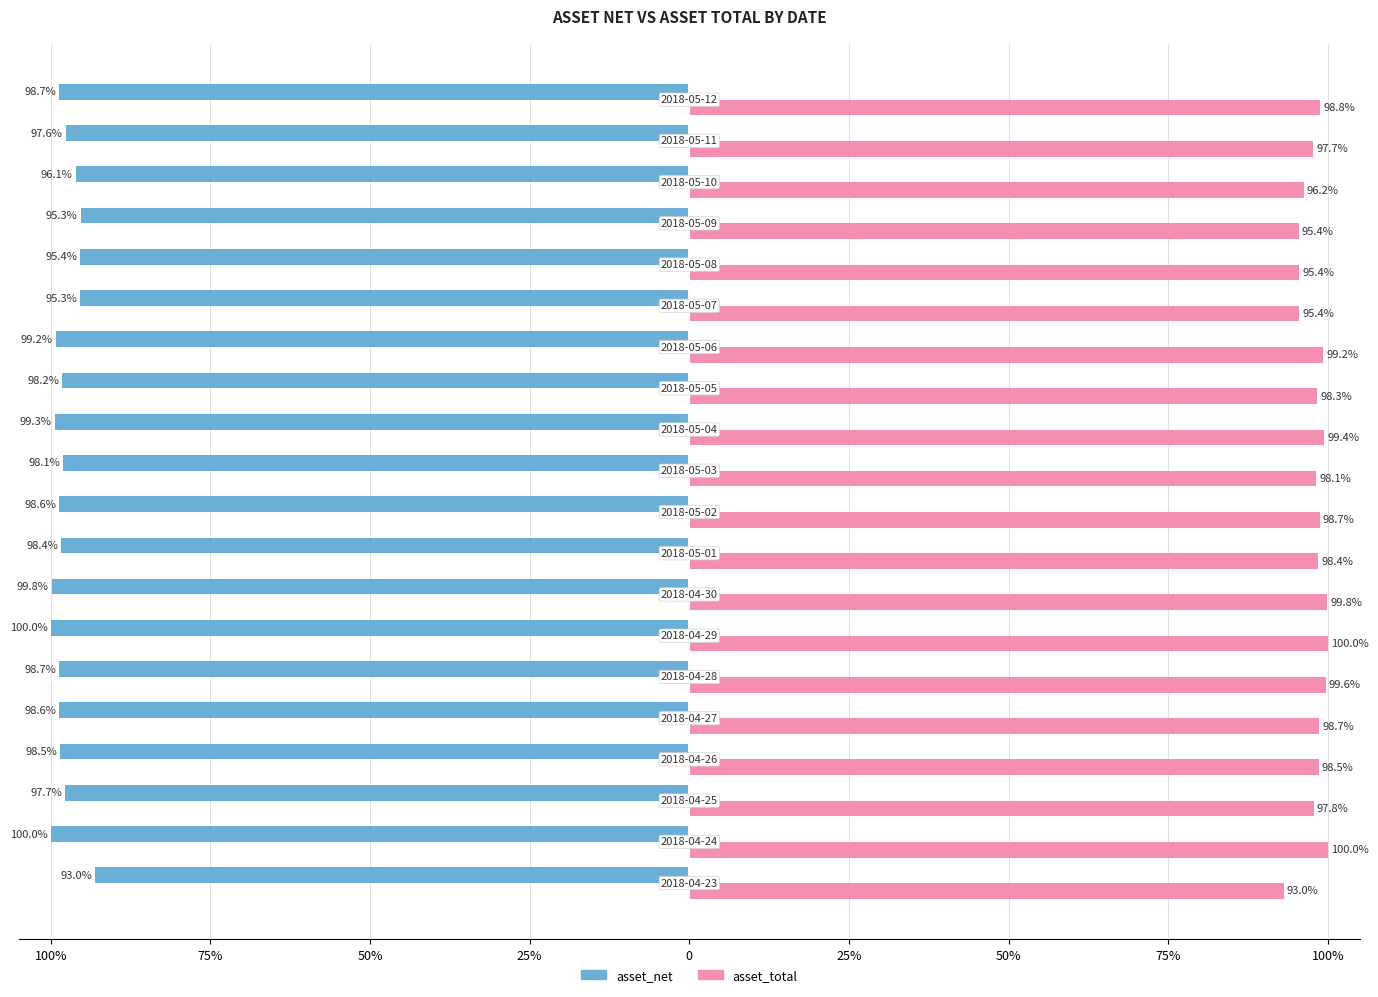

Rank the series by their average value, from highest to lowest.

asset_total, asset_net